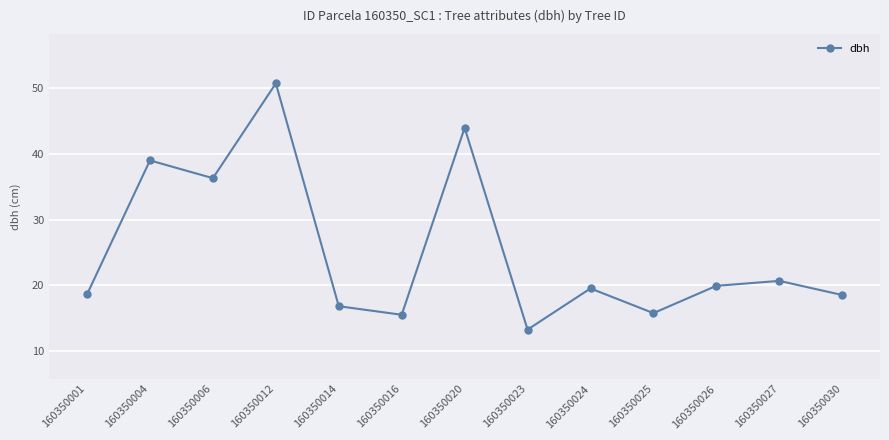

Is it true that the value at 160350014 is 16.9?

True